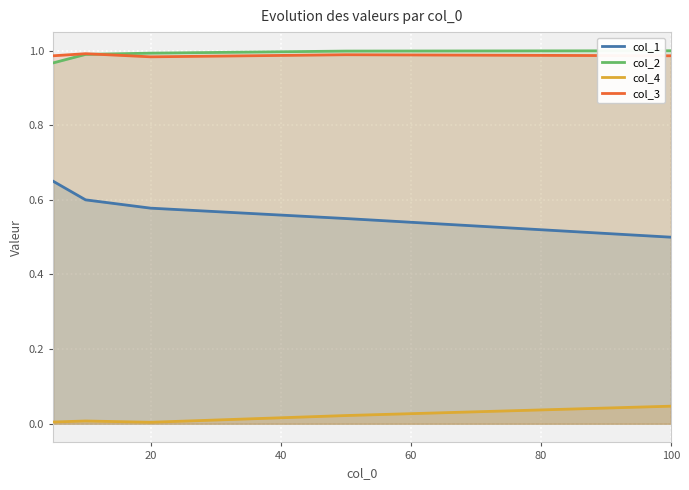

True or false: col_2 and col_1 intersect in this chart.

False